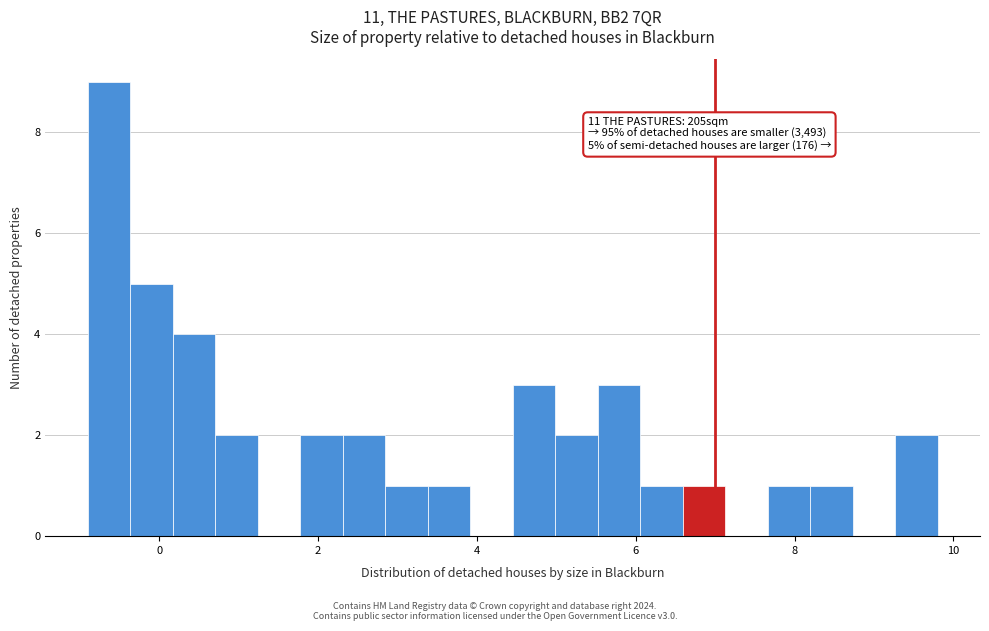

Read against the x-axis, roughly where is the centre of the tallest bar?

-0.6